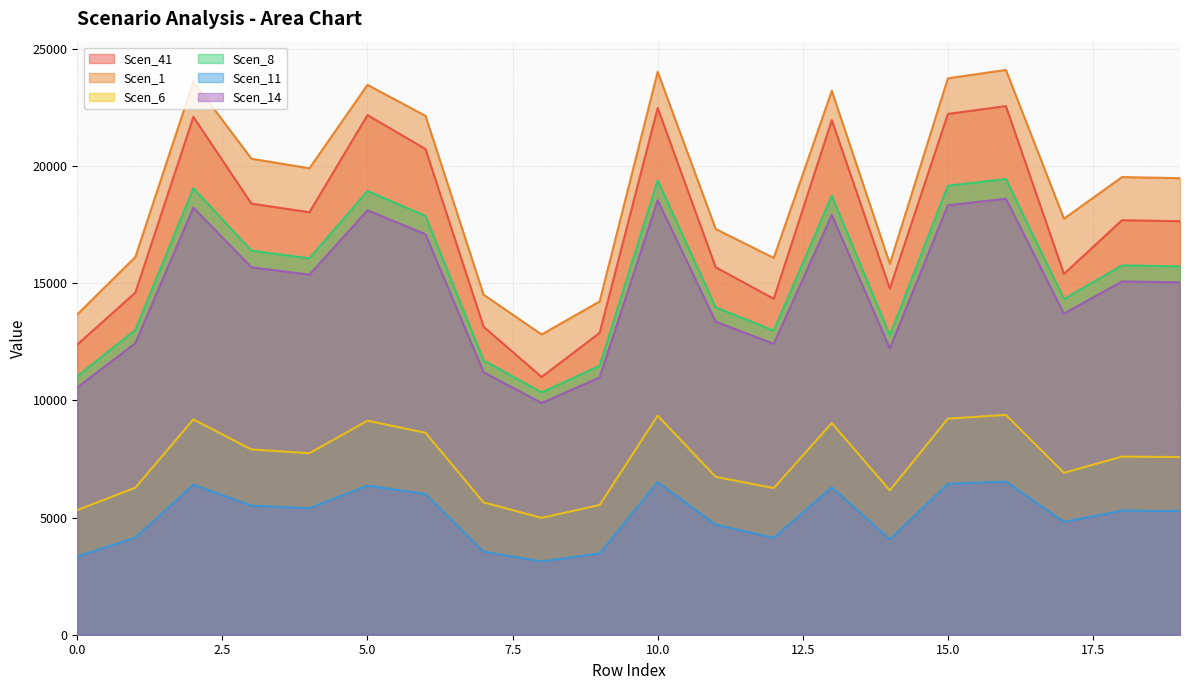

Does the chart display data point markers on the line(s)?

No